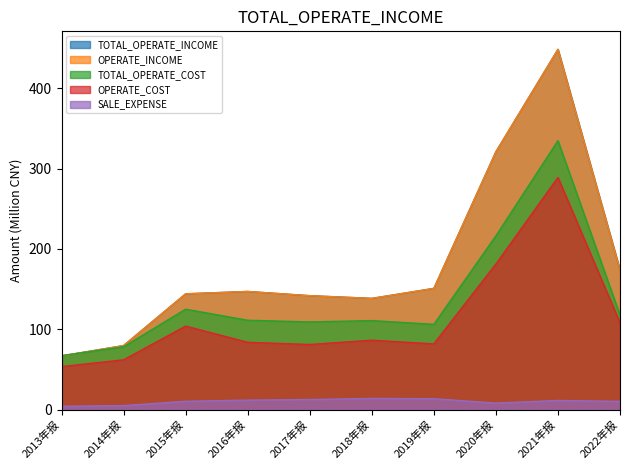

Is the value of OPERATE_COST at 2022年报 greater than the value of OPERATE_INCOME at 2015年报?

No